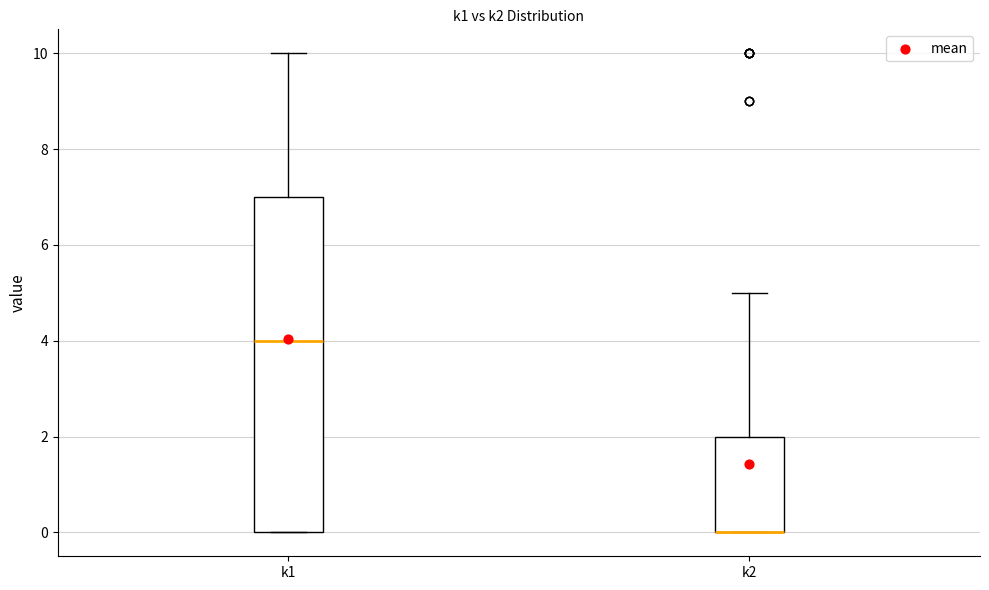

Where is the lower edge of the box for k2 on the y-axis? The values are not printed on the chart, so give them approximately, as read against the axis.

0